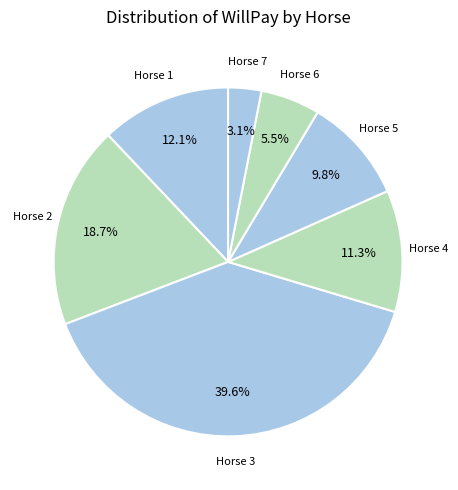

How many slices are in this pie chart?

7